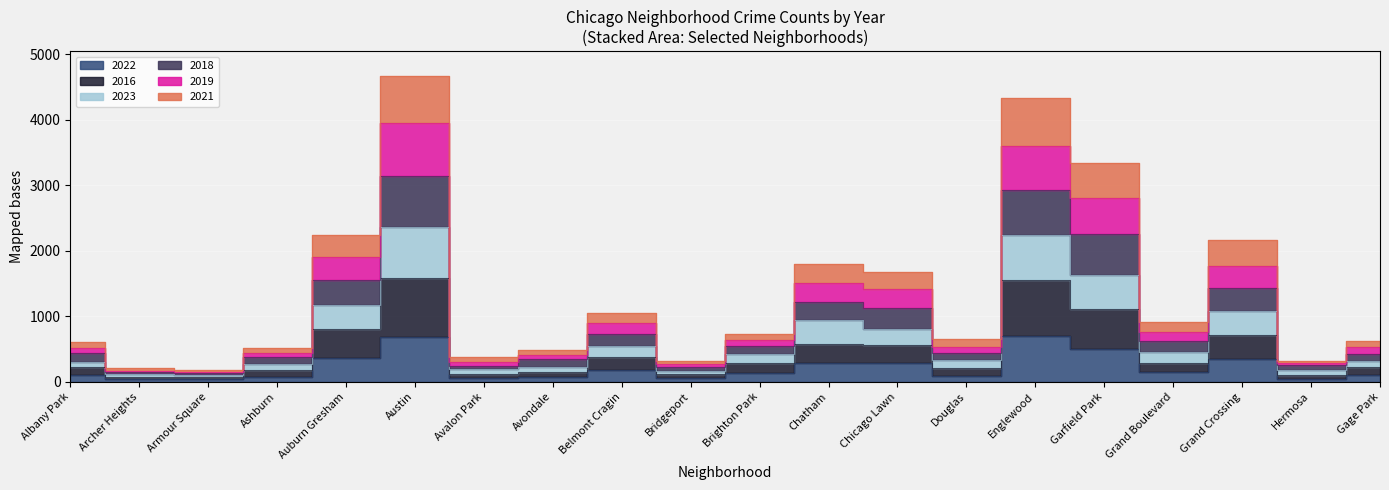

Where is the first local minimum for 2019?

Armour Square